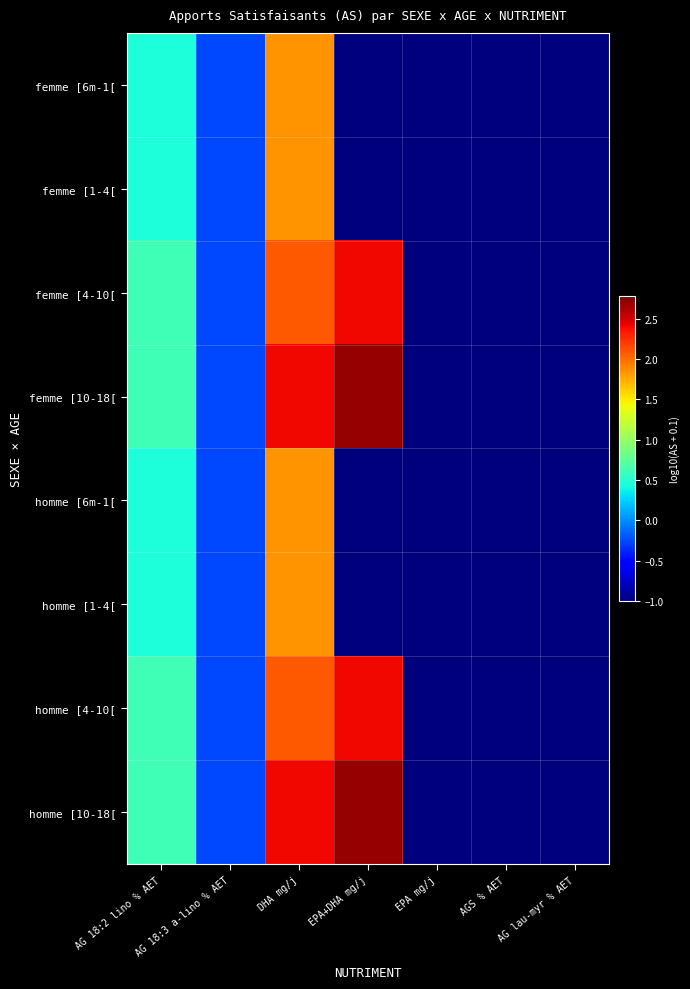

At which category is the sum across all series the highest?

DHA mg/j